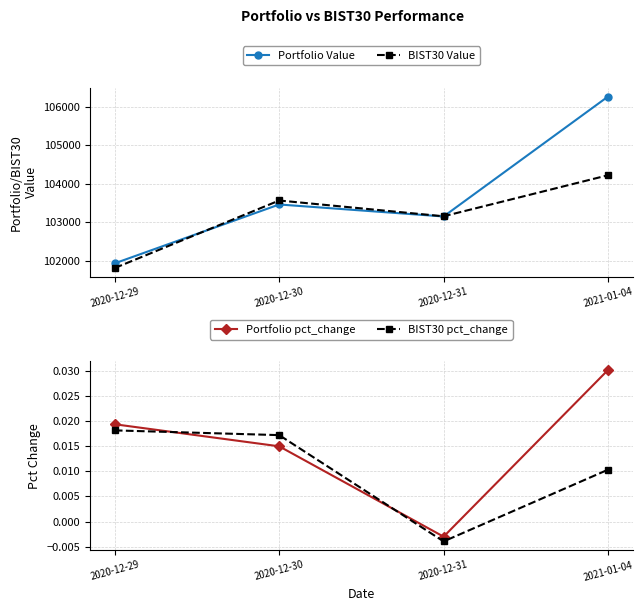

True or false: Portfolio pct_change has a value of 0.0 at 2020-12-30.

True